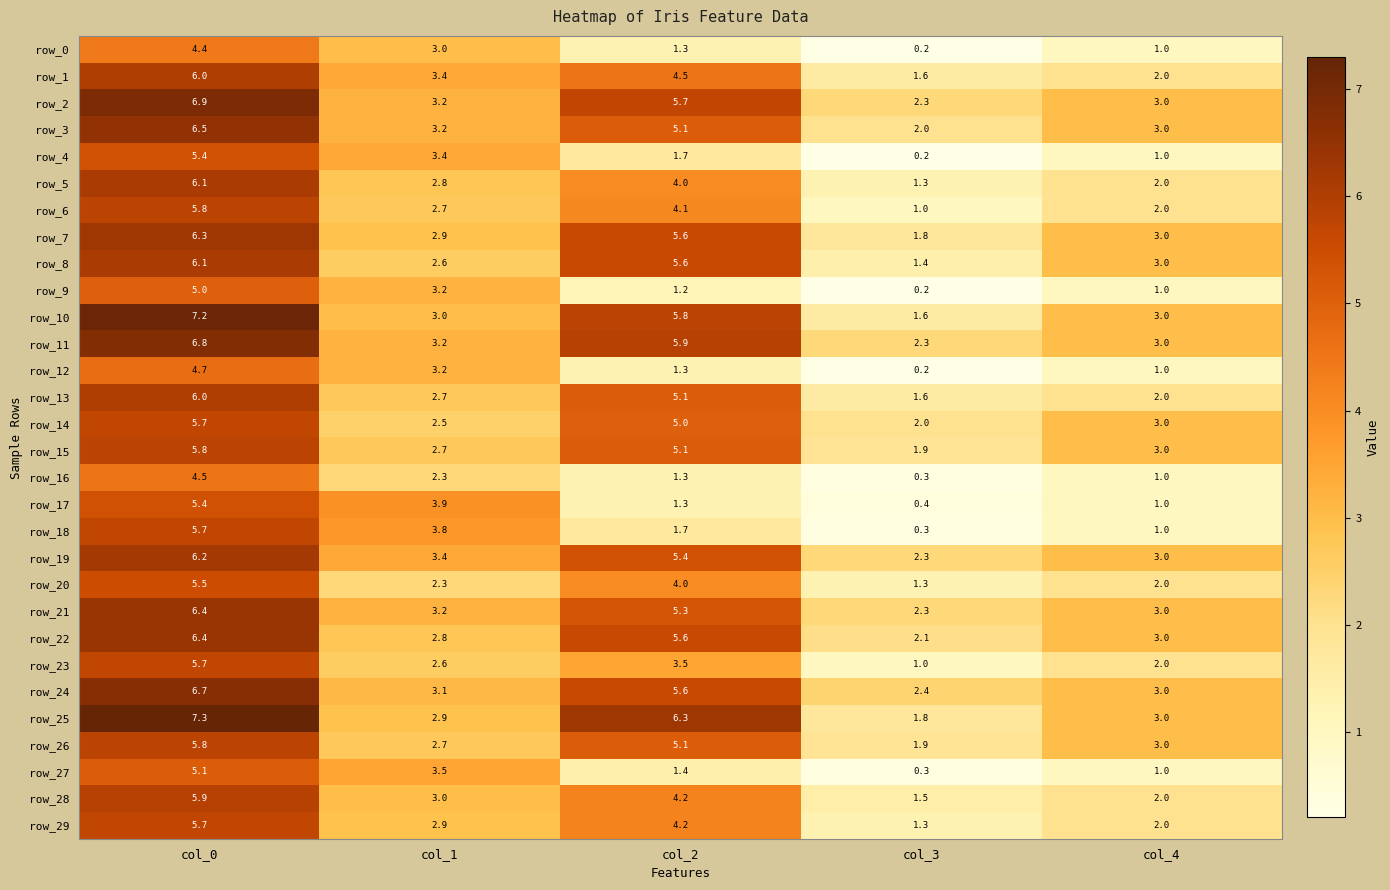

How many data points in row_0 are less than 1?

1